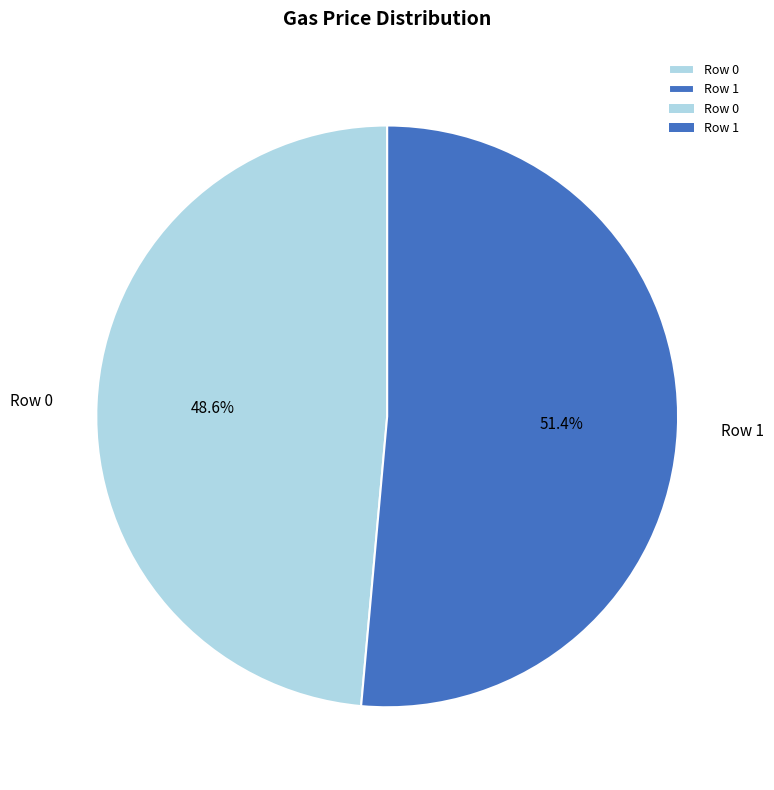

How many slices are in this pie chart?

2